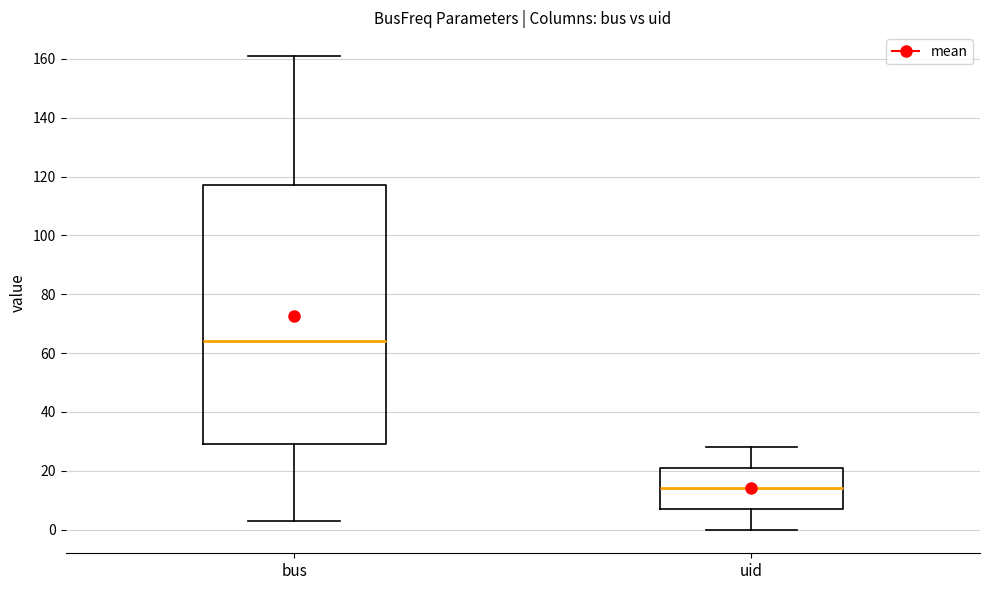

Reading left to right, read every box against the y-axis: the position of its median line, the range the box covers, and the ends of its whiskers. The values are not printed on the chart, so give them approximately, as read against the axis.

bus: median 64, box 30 to 118, whiskers 4 to 162
uid: median 14, box 8 to 22, whiskers 0 to 28